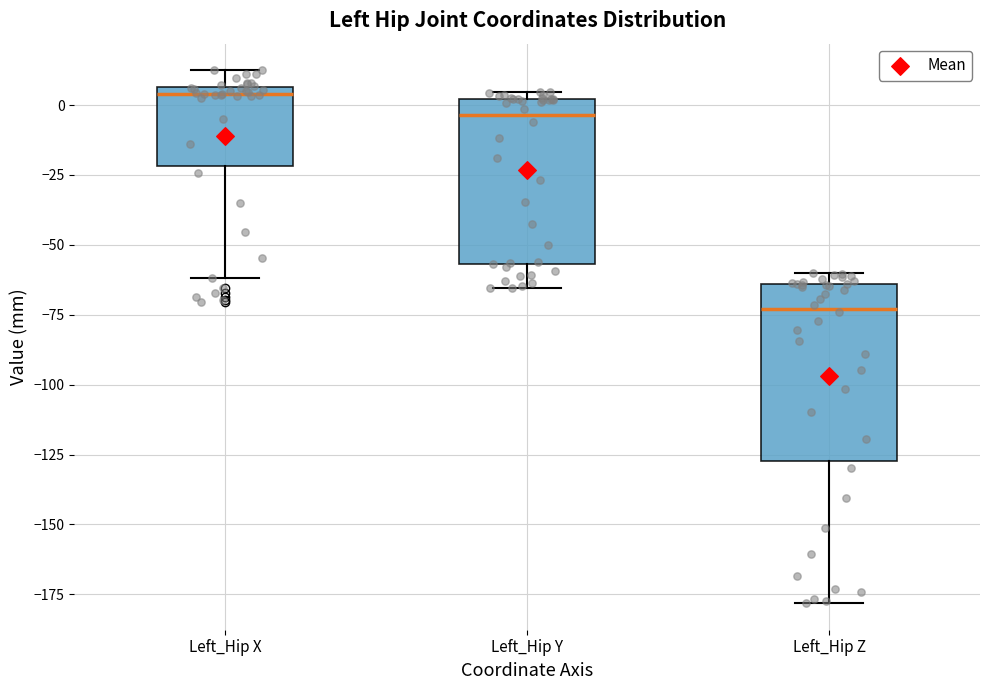

Reading left to right, transcribe this box plot: for each box, give where its median line is, the range the box spans, and where its two whiskers end, as read against the y-axis. The values are not printed on the chart, so give them approximately, as read against the axis.

Left_Hip X: median 5 (just below the box's upper edge), box -20 to 5, whiskers -60 to 10
Left_Hip Y: median -5, box -55 to 0, whiskers -65 to 5
Left_Hip Z: median -75, box -125 to -65, whiskers -180 to -60